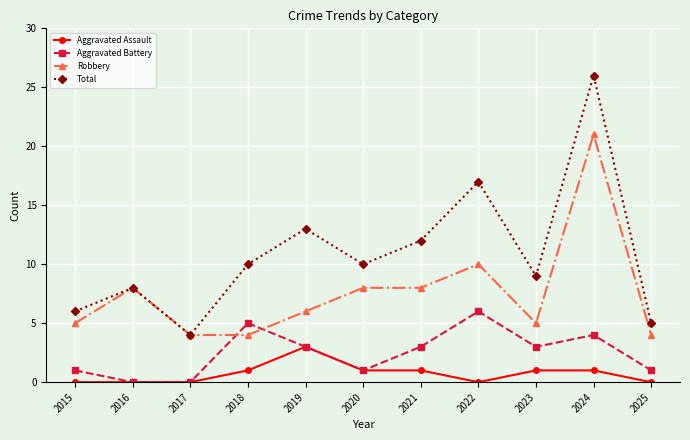

Reading left to right, extract all data points from this chart.

Aggravated Assault: 0	0	0	1	3	1	1	0	1	1	0
Aggravated Battery: 1	0	0	5	3	1	3	6	3	4	1
Robbery: 5	8	4	4	6	8	8	10	5	21	4
Total: 6	8	4	10	13	10	12	17	9	26	5